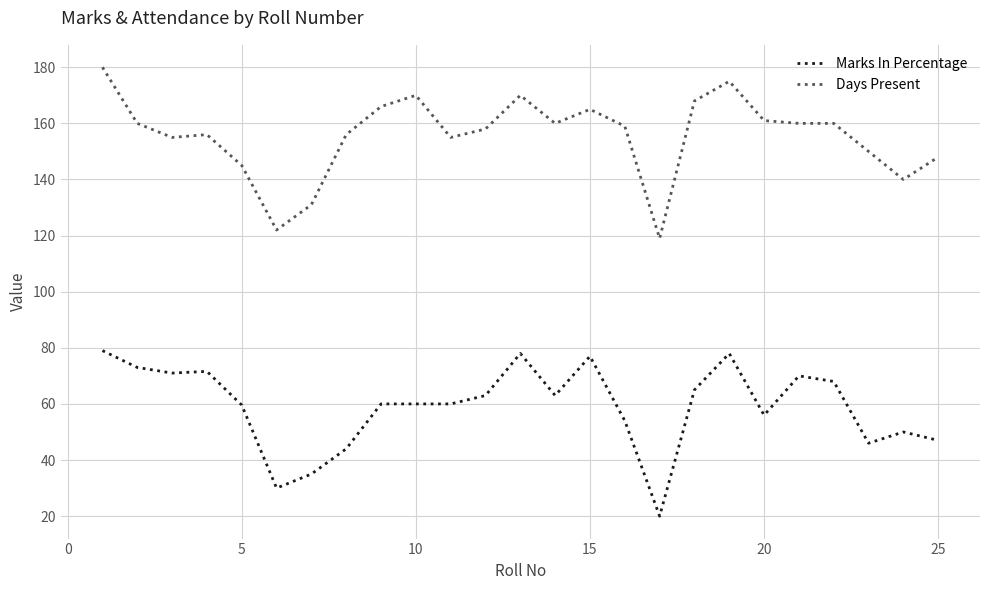

What is the sum of all Marks In Percentage values?

1478.2